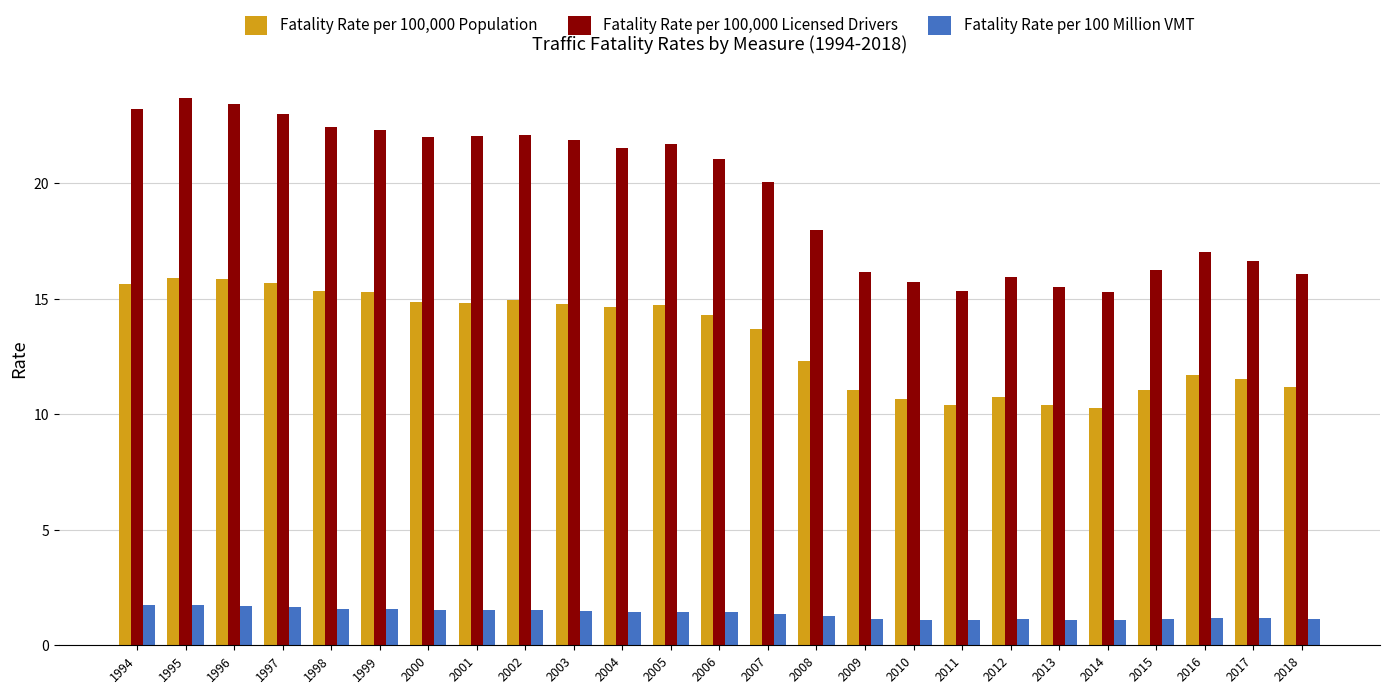

Which series has the widest spread of values?

Fatality Rate per 100,000 Licensed Drivers